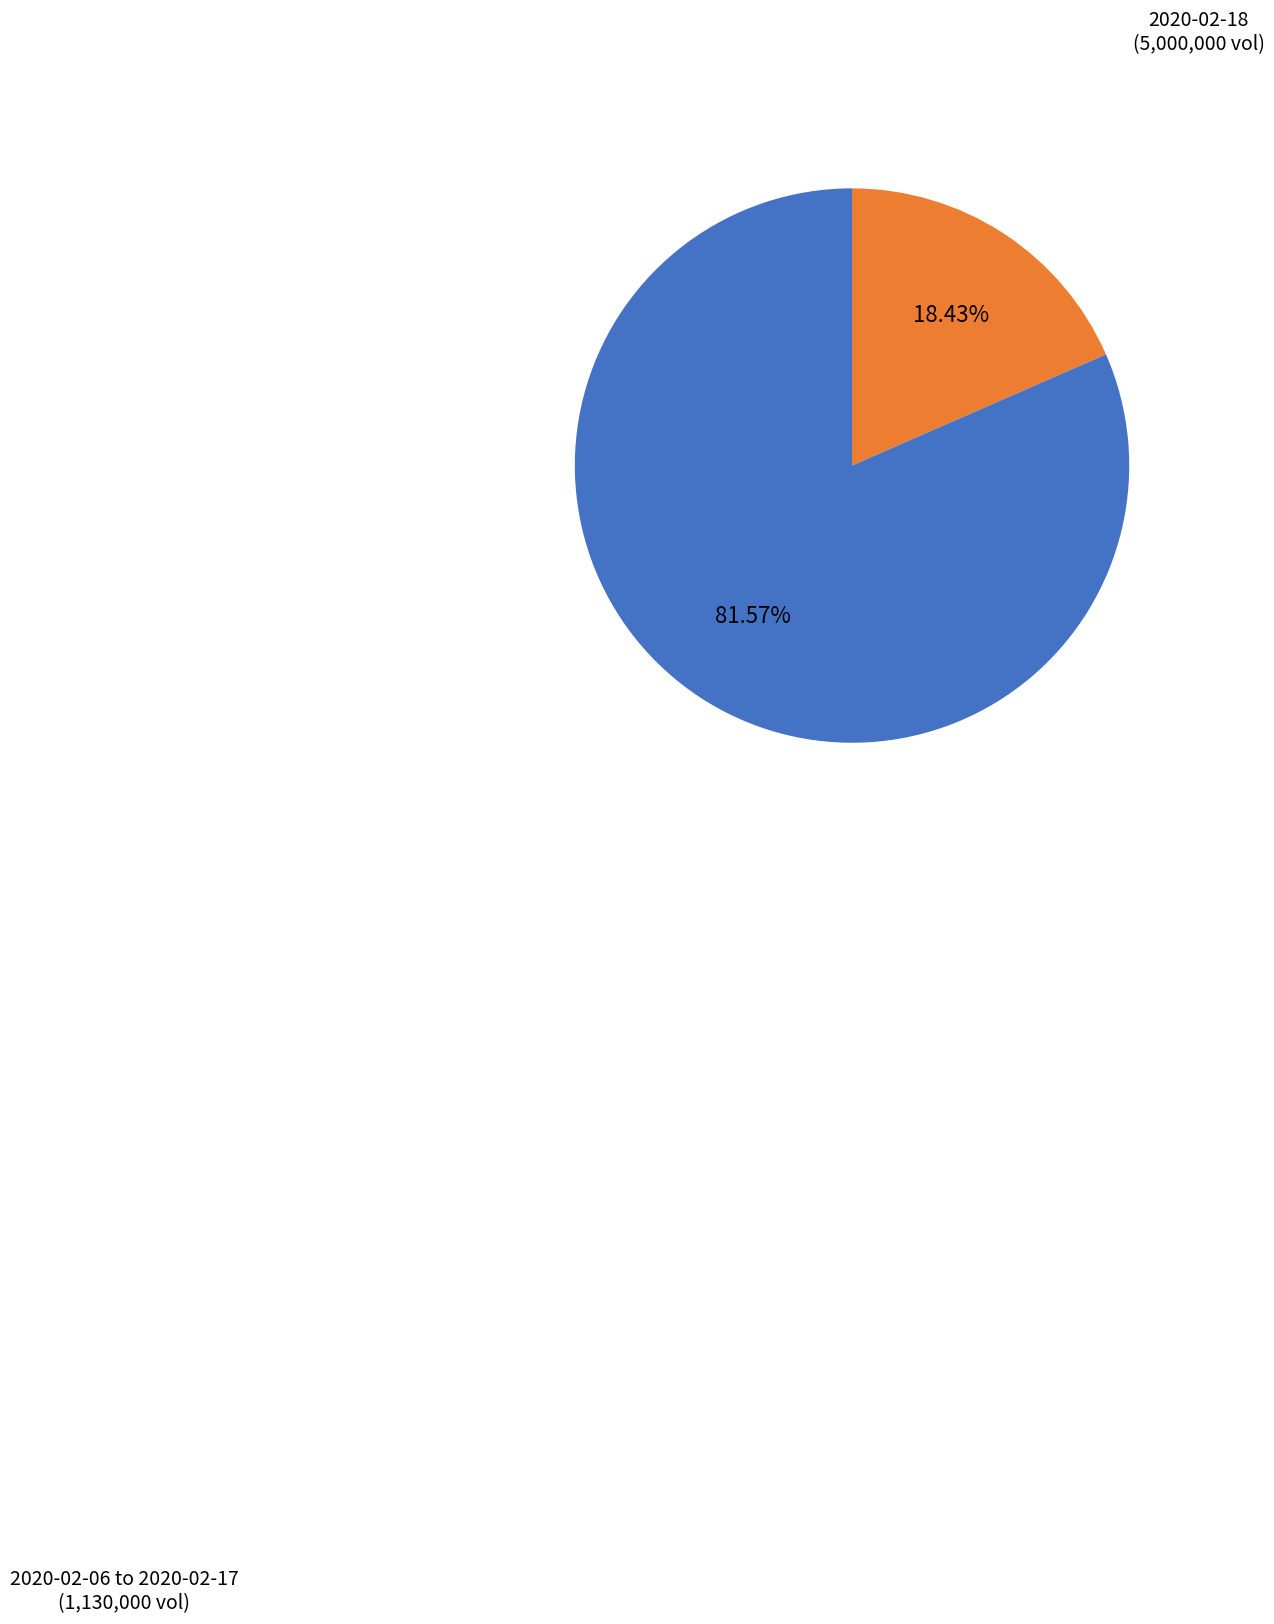

Is there a majority slice in this chart?

Yes